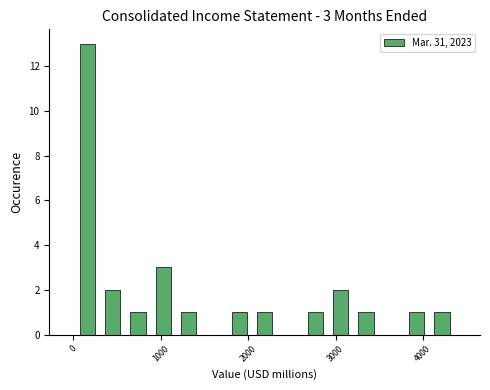

Around what value on the x-axis is the tallest bar? Give the approximate position of its centre, as read against the axis.

200